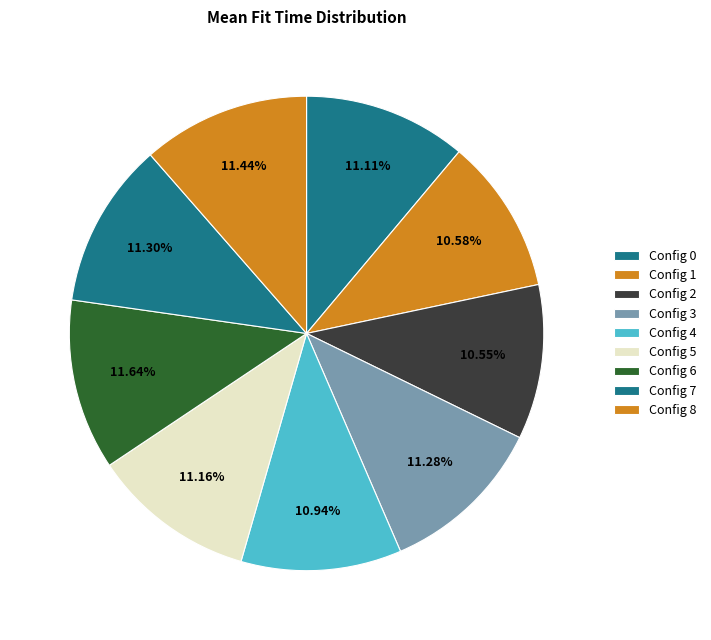

How many slices are in this pie chart?

9